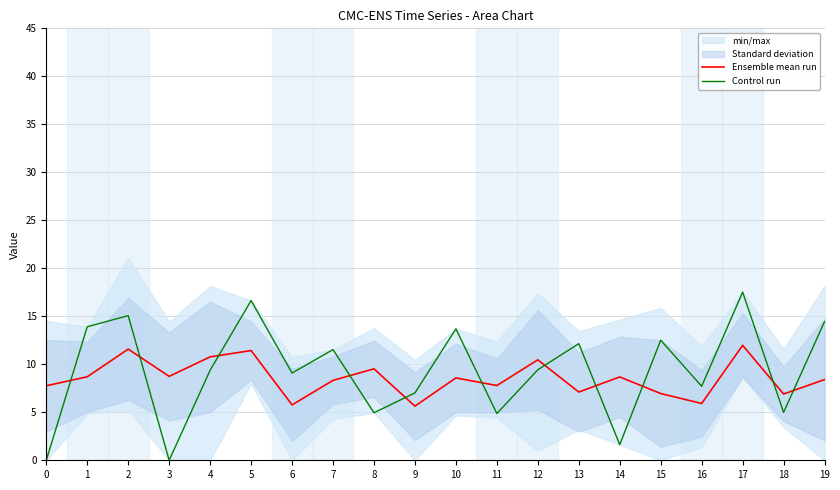

Reading right to left, what are all the values shown in this chart?

Ensemble mean run: 19=8.4	18=6.9	17=12.0	16=5.9	15=7.0	14=8.7	13=7.1	12=10.5	11=7.8	10=8.6	9=5.6	8=9.5	7=8.3	6=5.8	5=11.4	4=10.8	3=8.7	2=11.6	1=8.7	0=7.8
Control run: 19=14.4	18=5.0	17=17.5	16=7.7	15=12.5	14=1.6	13=12.2	12=9.4	11=4.9	10=13.7	9=7.0	8=5.0	7=11.5	6=9.1	5=16.6	4=9.4	3=0.0	2=15.1	1=13.9	0=0.0